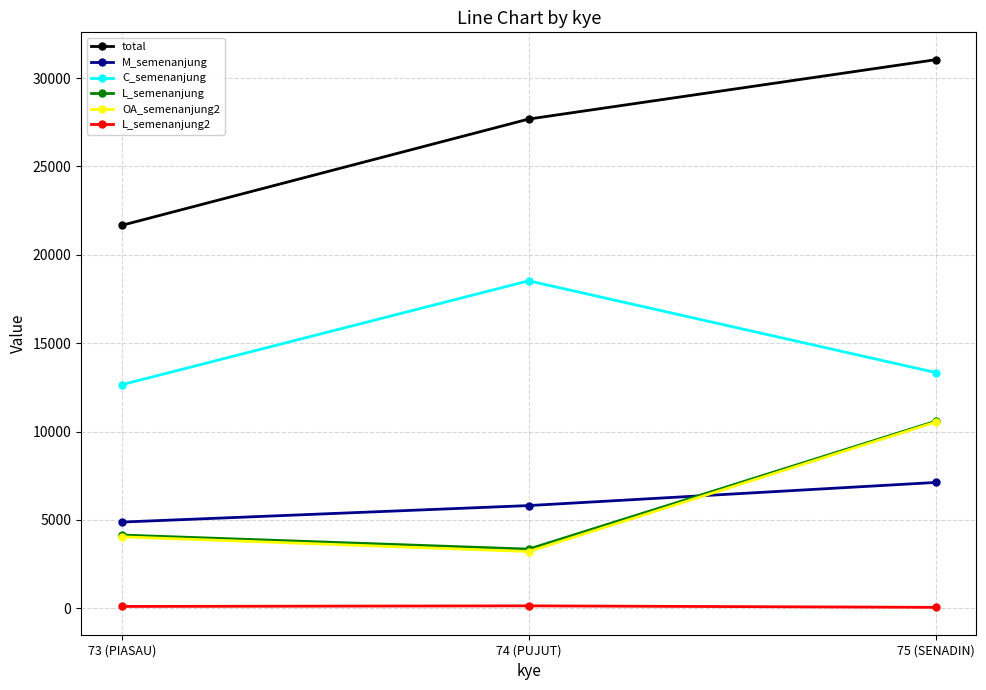

The M_semenanjung series shows 7117 at 75 (SENADIN). True or false?

True